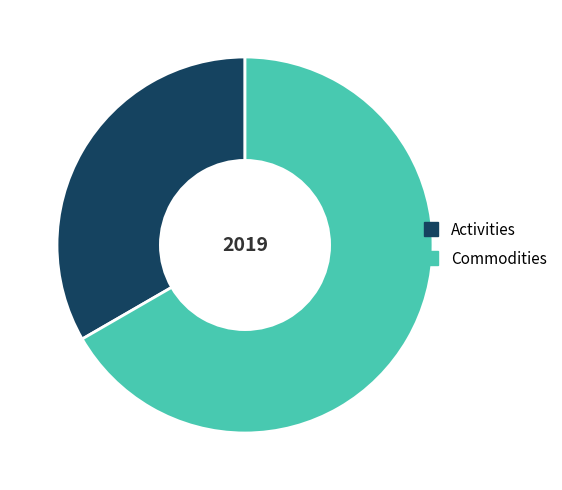

What is the majority slice?

Commodities